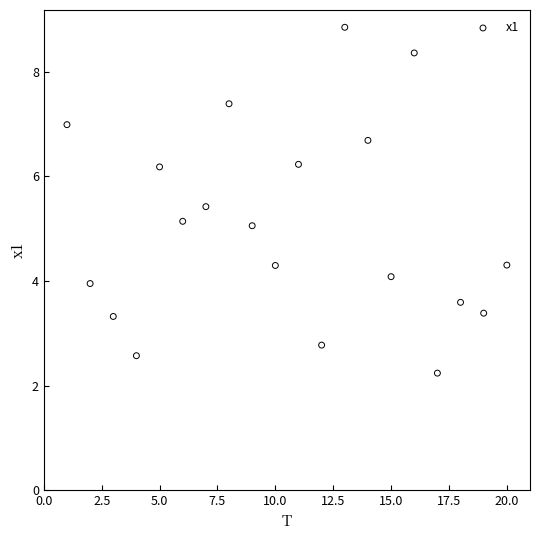

What is the range of Y values (max minus min)?

6.6